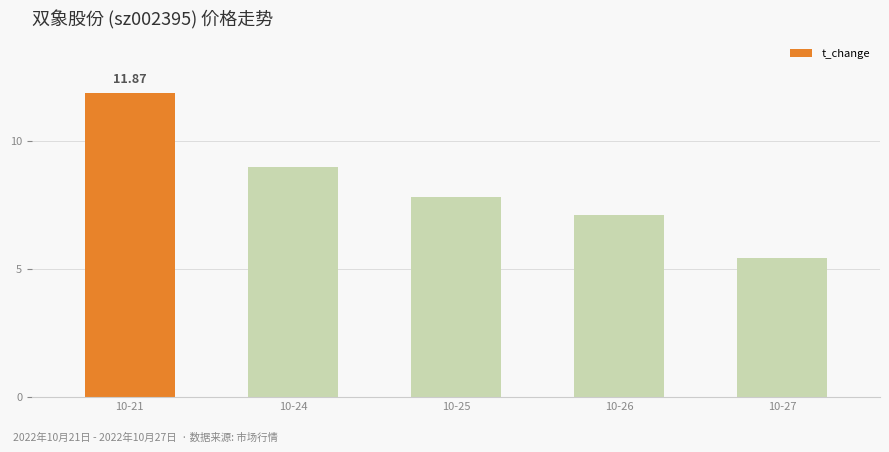

Reading left to right, extract all data points from this chart.

10-21=11.9	10-24=9.0	10-25=7.8	10-26=7.1	10-27=5.4